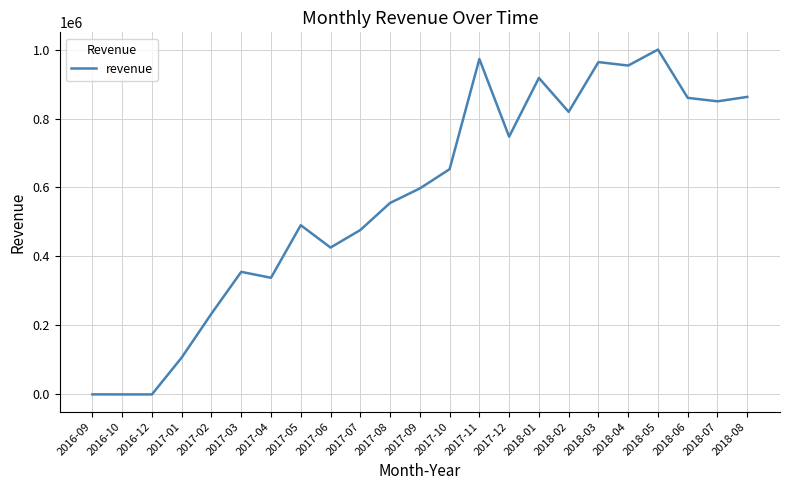

How many categories are shown in the chart?

23